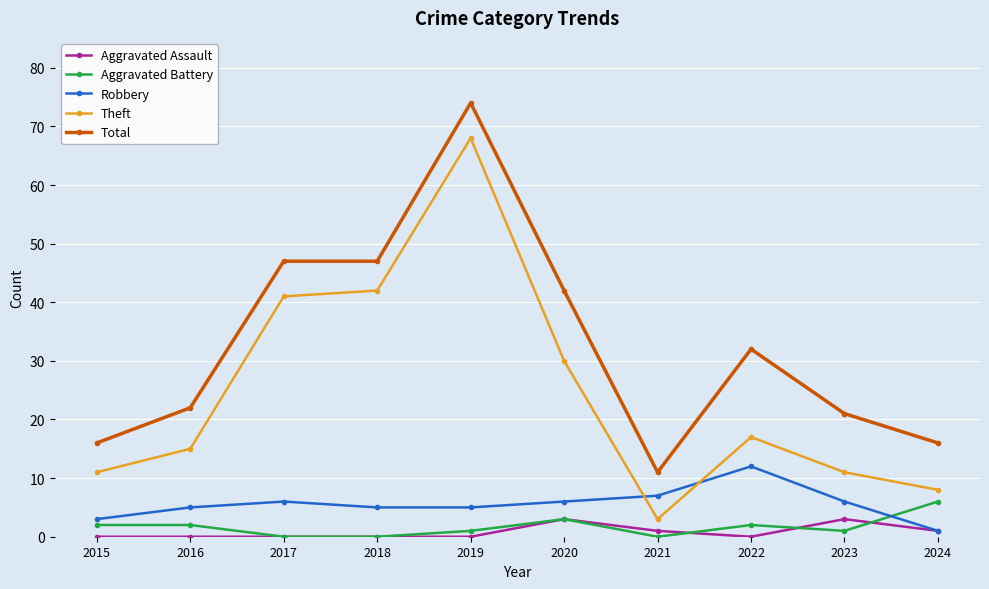

How many values in the Theft series are below 17?

5